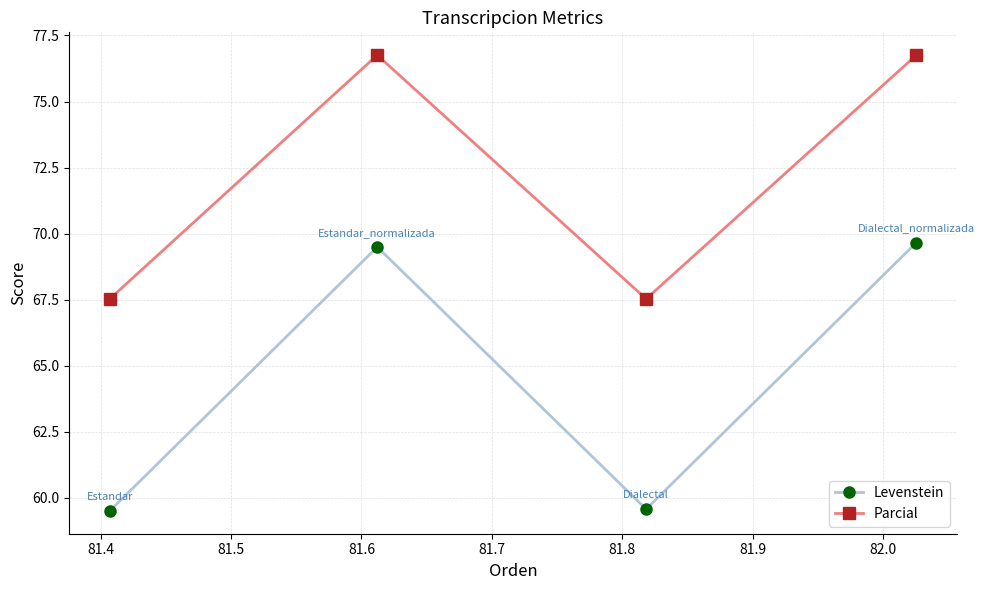

How many interior local valleys does the Parcial series have?

1